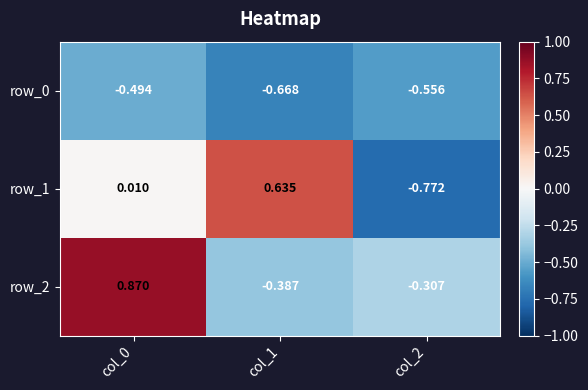

Is the value of row_1 at col_1 greater than the value of row_0 at col_2?

Yes